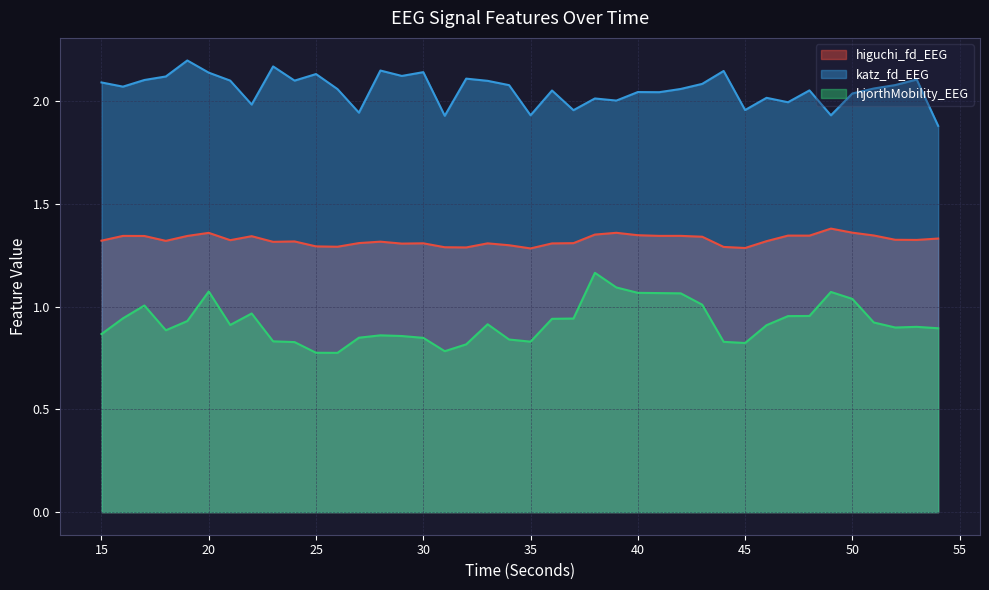

True or false: katz_fd_EEG and higuchi_fd_EEG intersect in this chart.

False